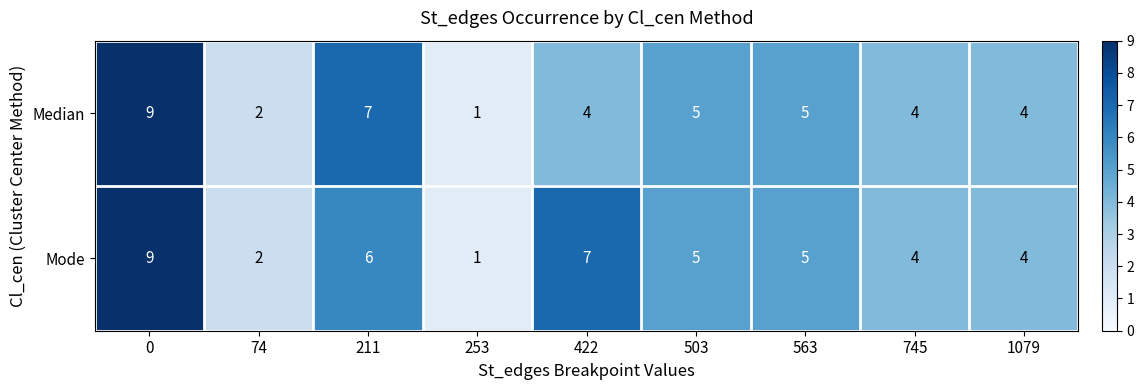

How many values in the Mode series are below 5?

4